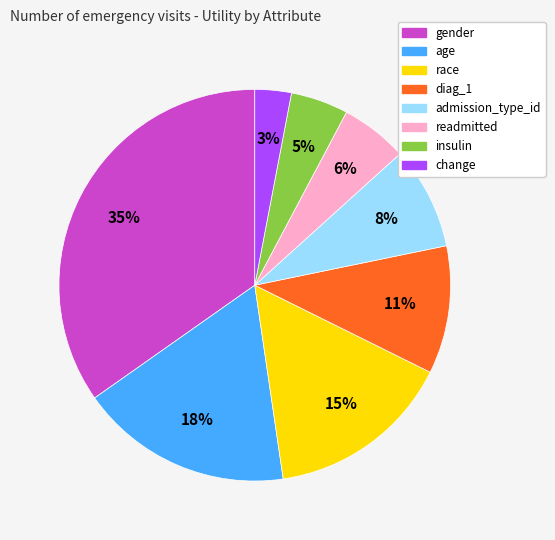

To the nearest percent, what portion does admission_type_id represent?

8%